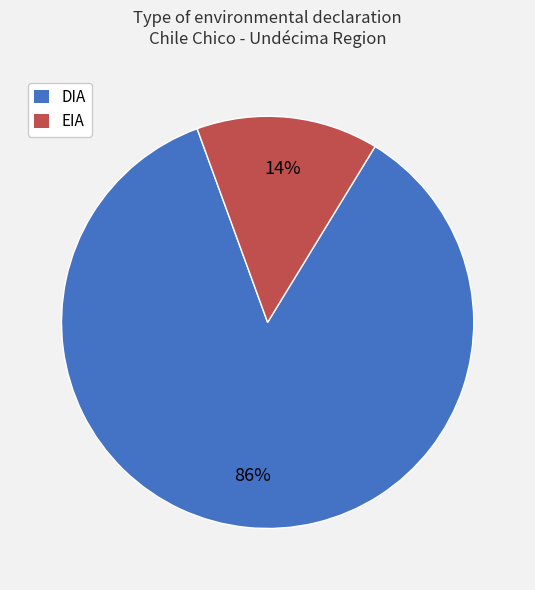

What percentage is the EIA slice, to the nearest percent?

14%